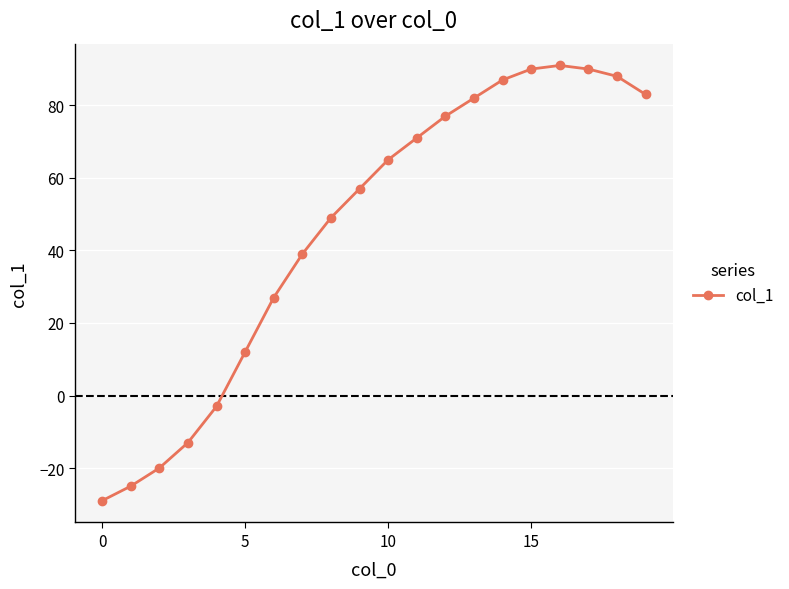

What is the value of the 20th point from the left?

83